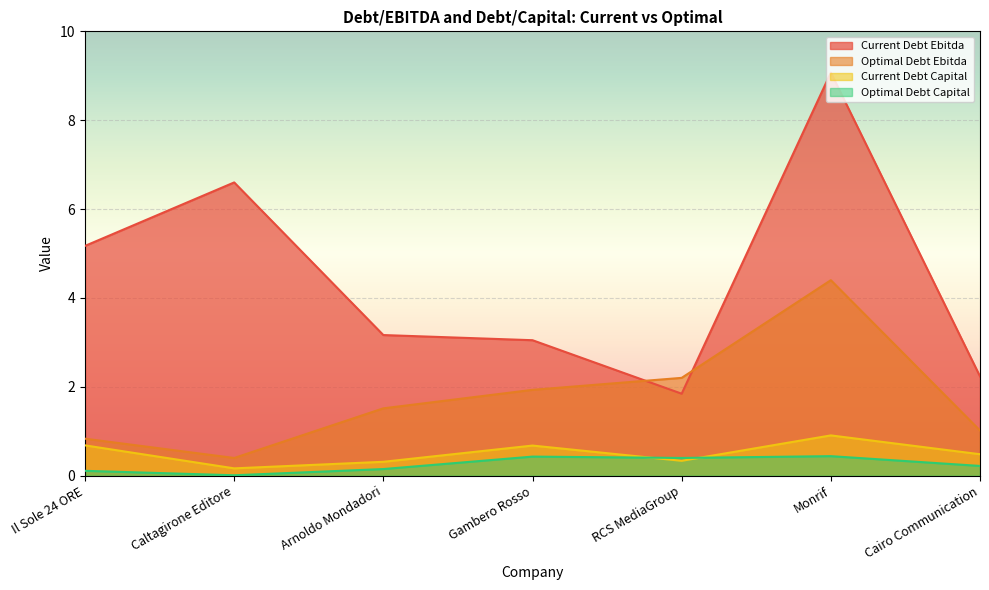

What is the spread (max minus min) of values at Cairo Communication?

2.0